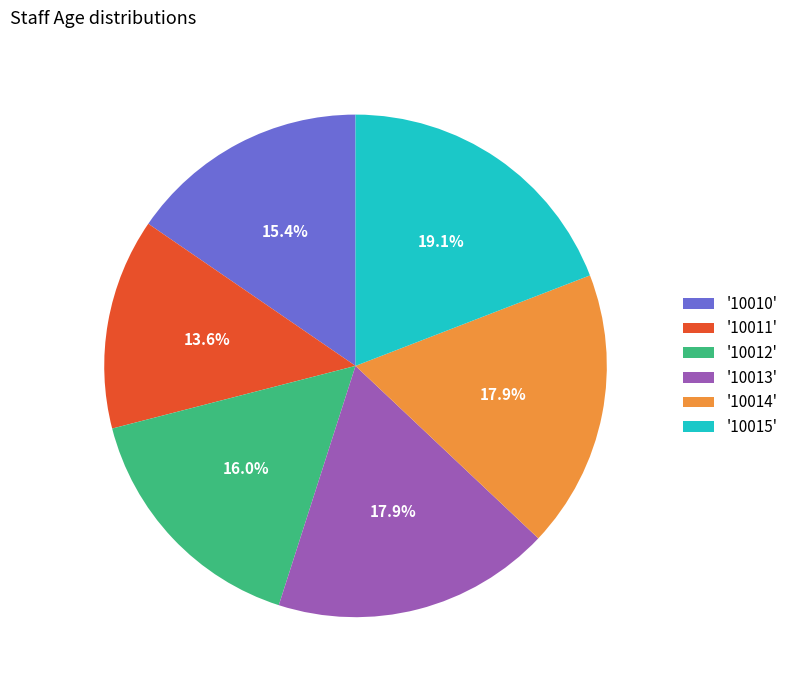

Combined, what portion of the pie is '10012' and '10011'?

29.6%